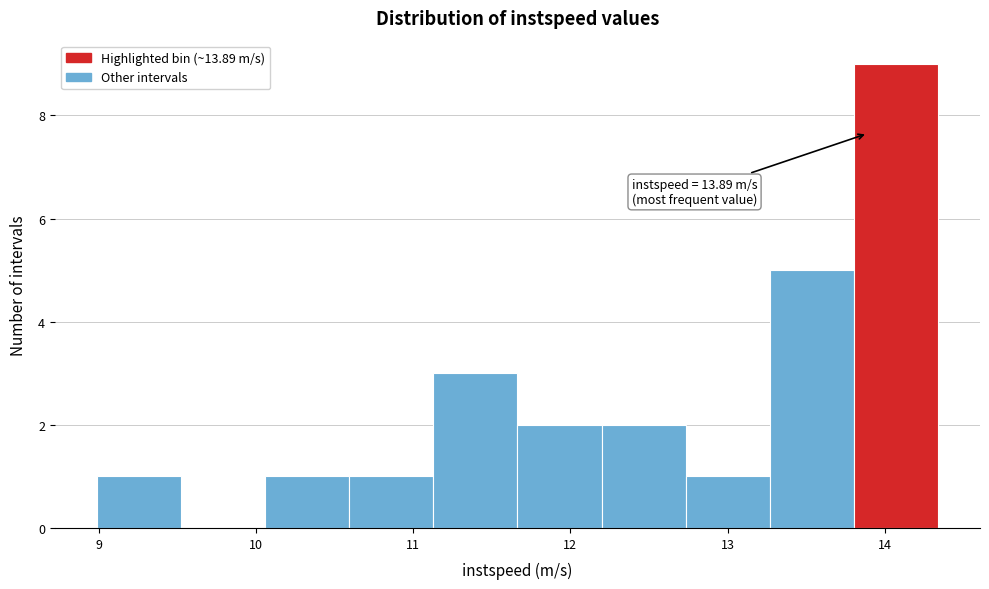

Which range on the x-axis has the tallest bar?

13.8 to 14.3